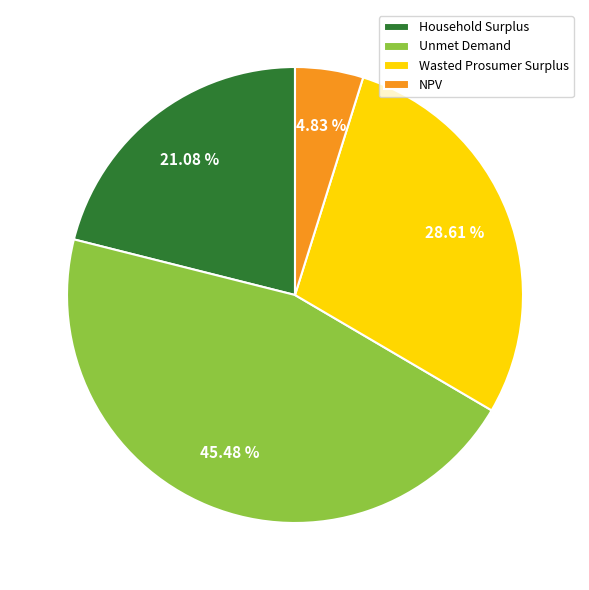

Combined, what portion of the pie is Unmet Demand and NPV?

50.3%